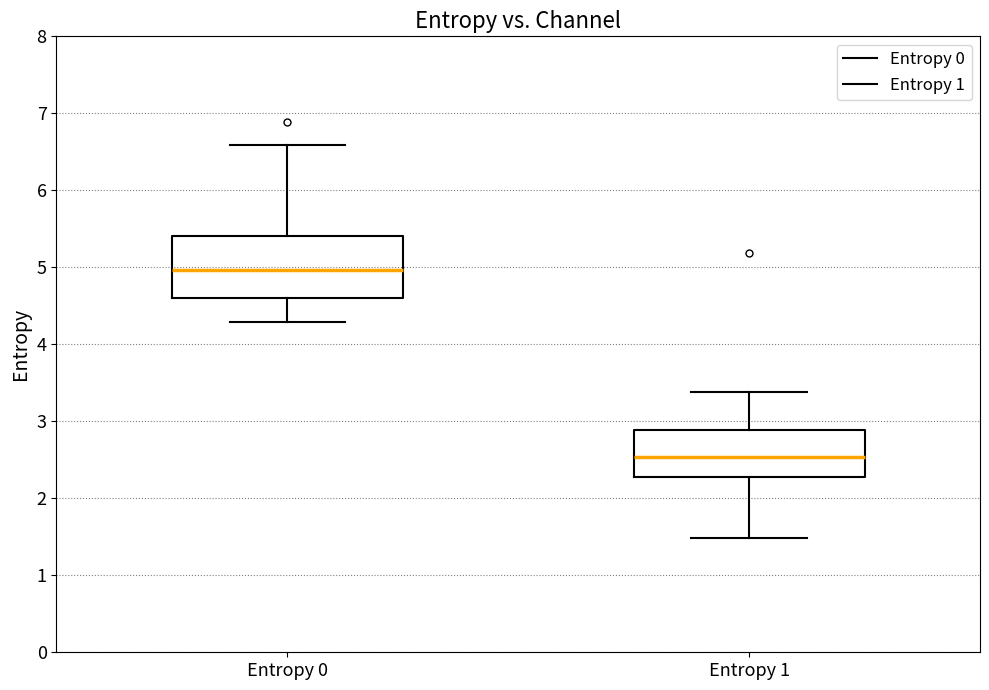

Comparing the boxes themselves (not the whiskers), which one is the tallest?

Entropy 0